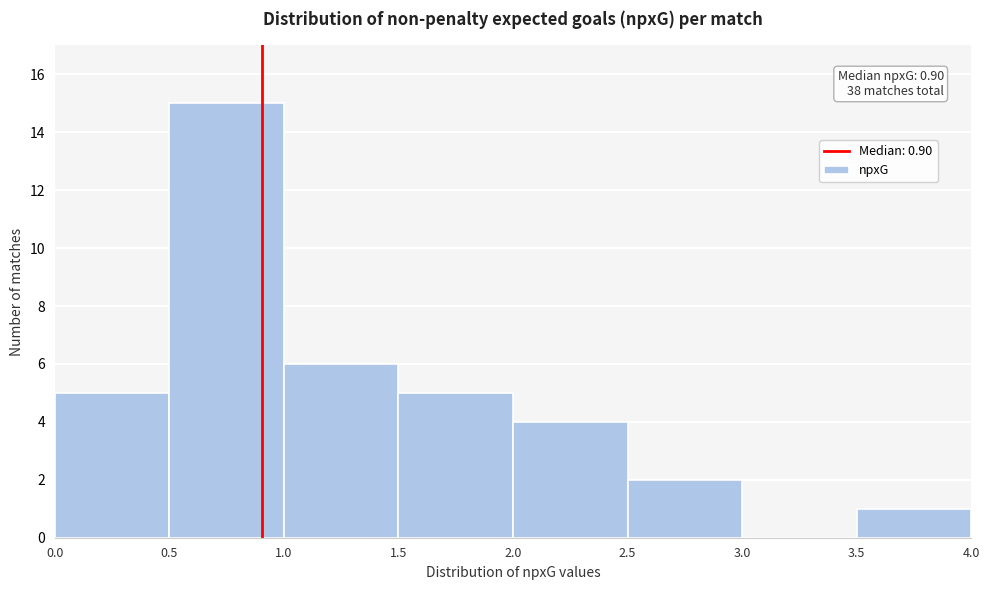

Over which range of the x-axis is the bar tallest?

0.5 to 1.0